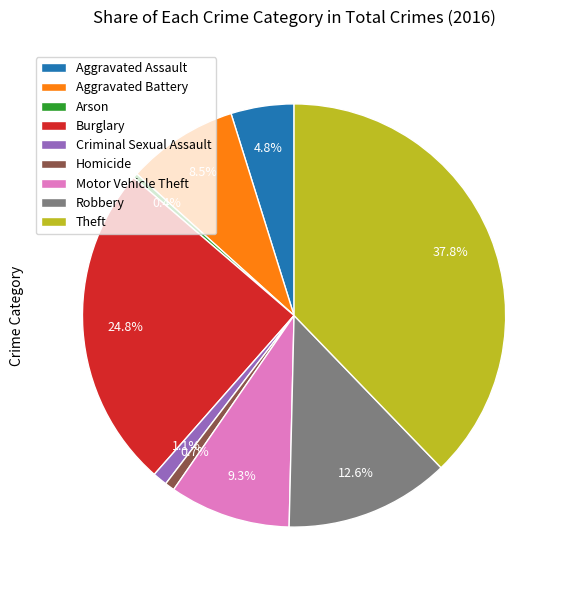

The Aggravated Battery slice represents 19% of the pie. True or false?

False